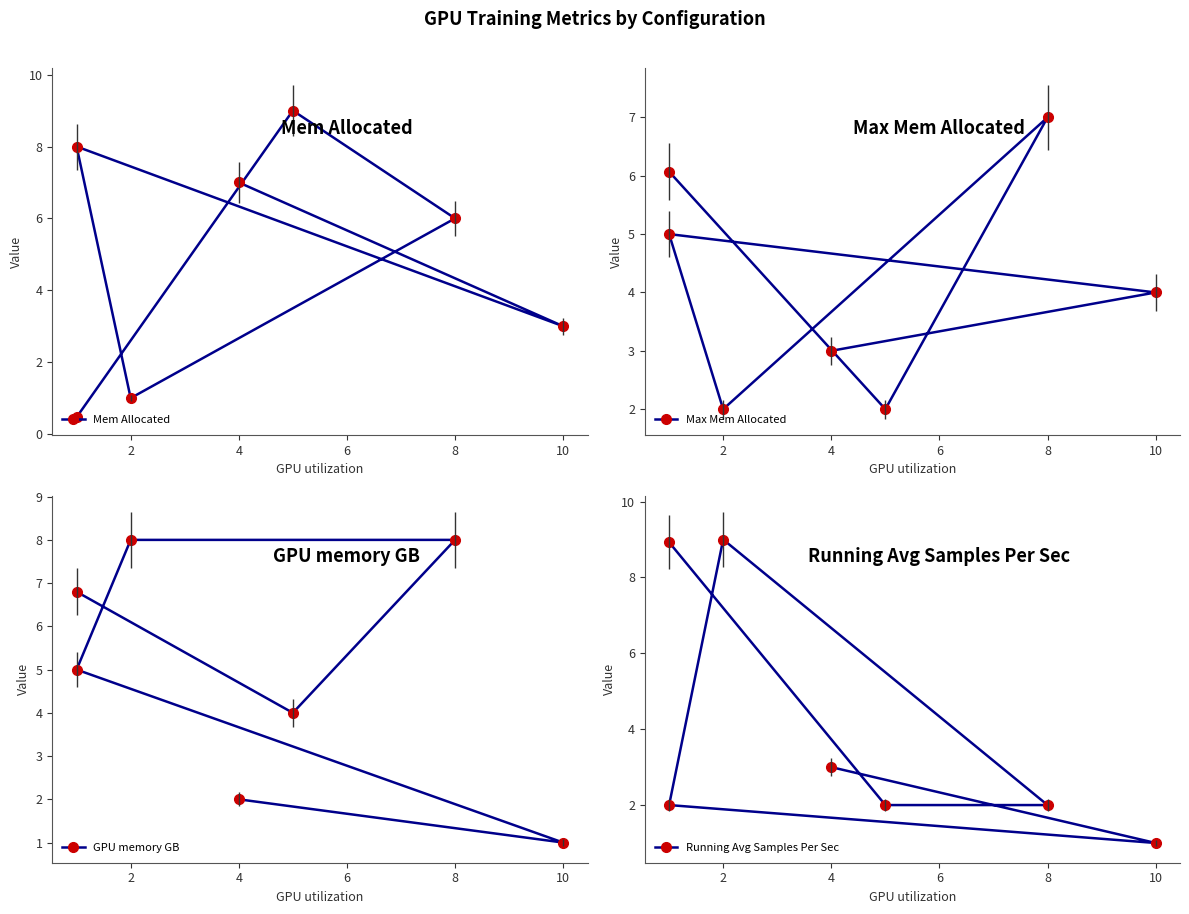

True or false: GPU memory GB has more than 0 interior local peaks.

False